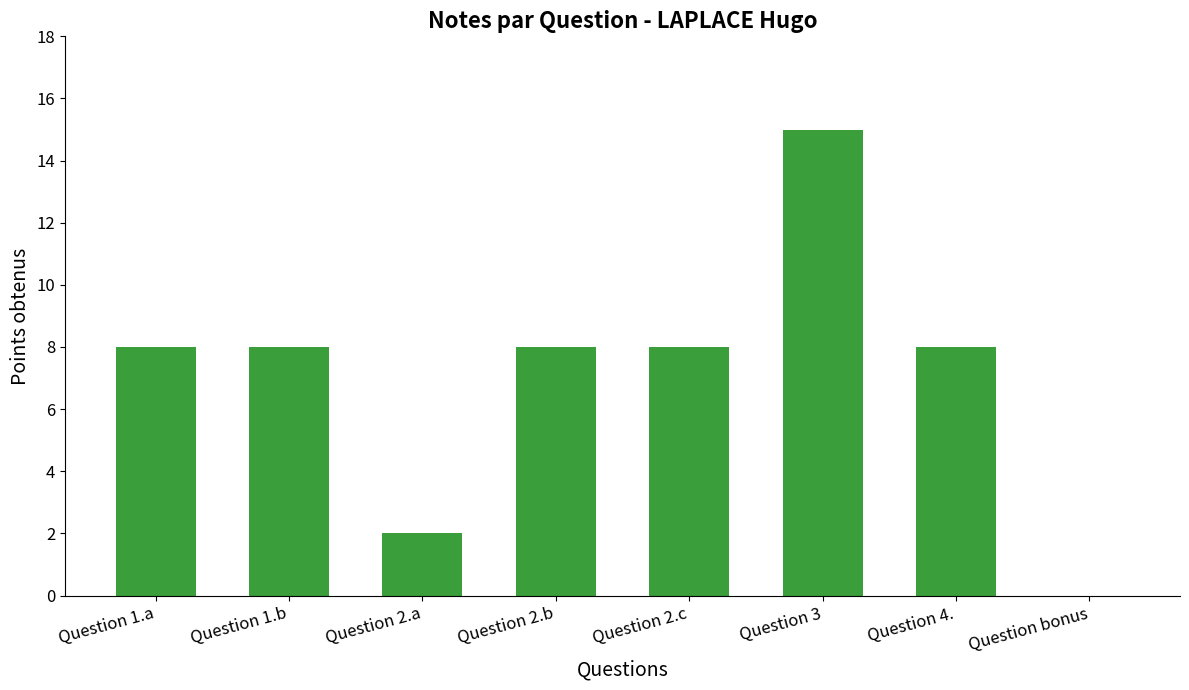

What is the greatest value displayed?

15